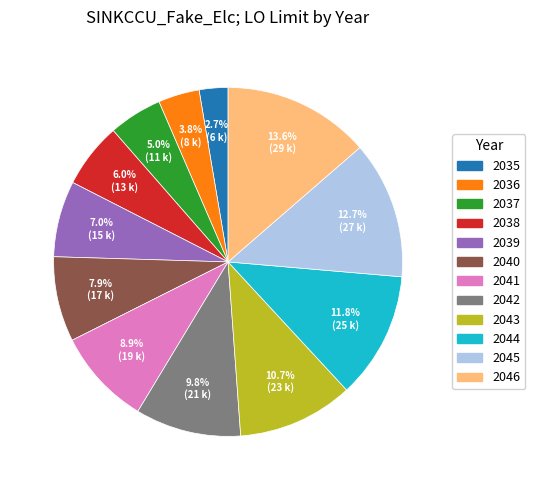

Rank the categories by value from lowest to highest.

2035, 2036, 2037, 2038, 2039, 2040, 2041, 2042, 2043, 2044, 2045, 2046